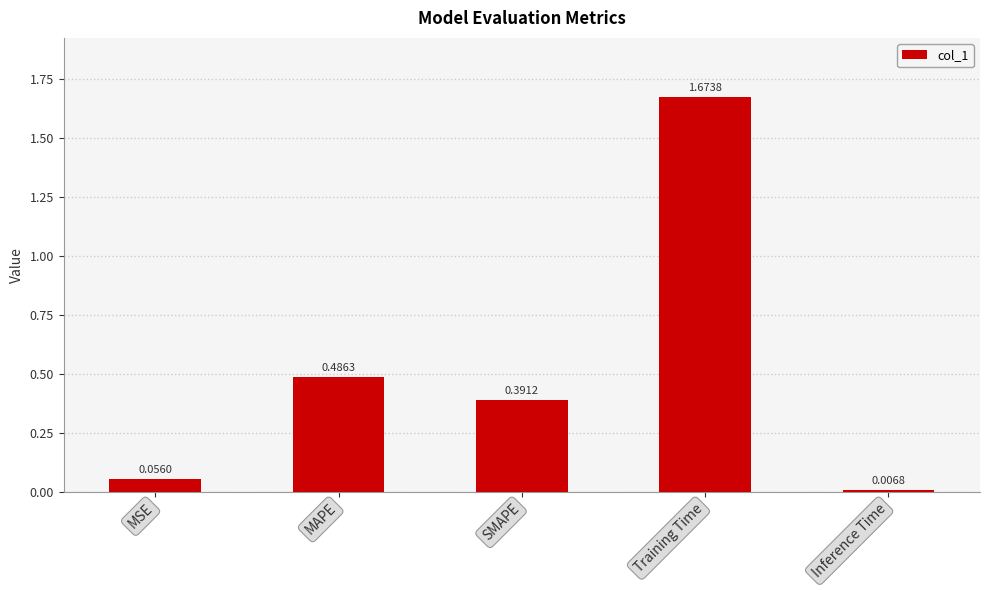

Which has a higher value, Training Time or MAPE?

Training Time